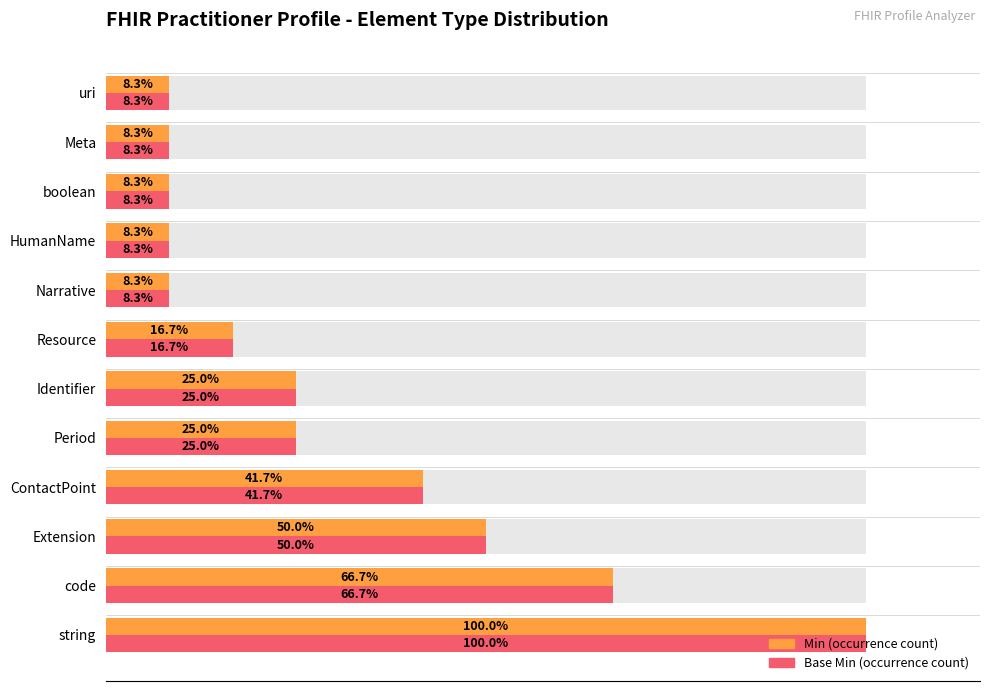

How many series are shown in this chart?

2